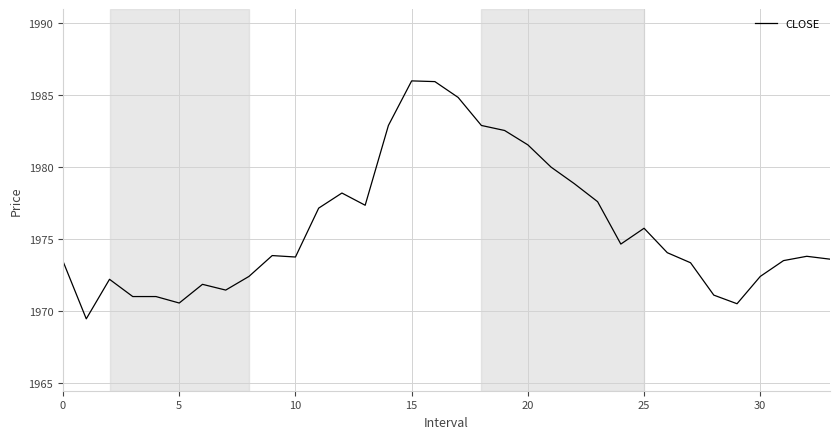

What is the smallest value displayed?

1969.5